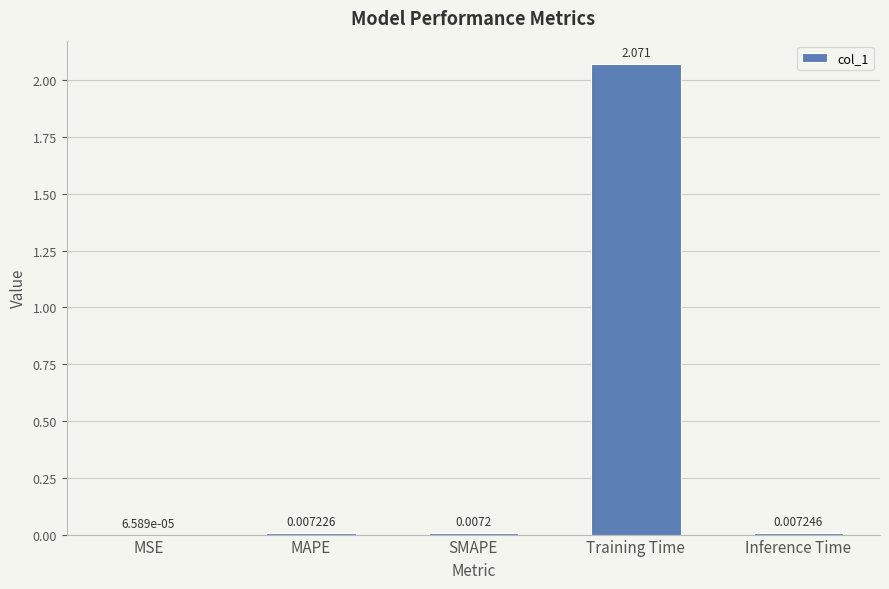

Where is the data nearest to the value 1?

Inference Time